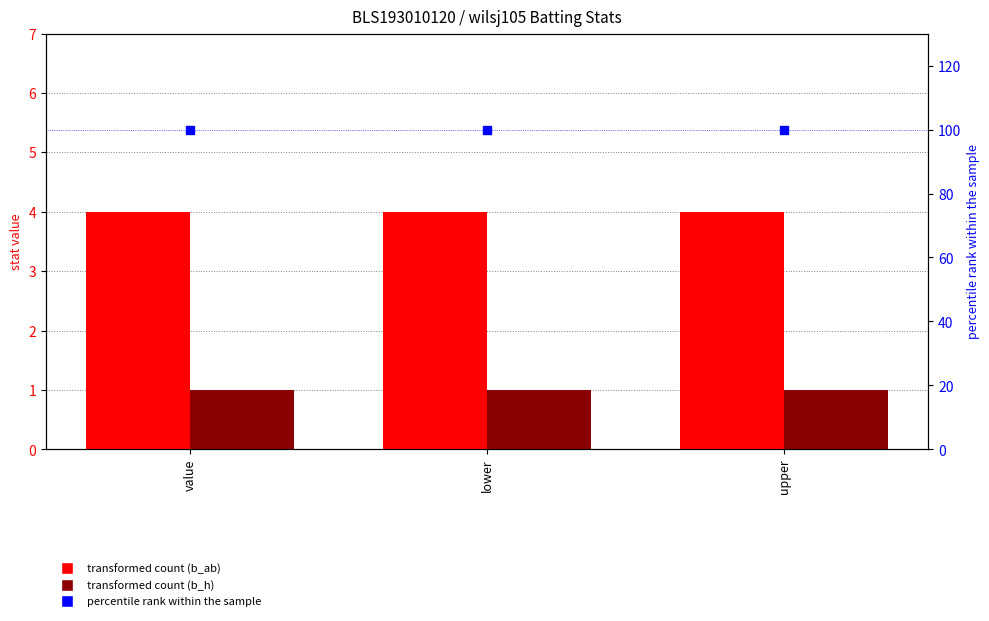

What are all the series names shown in the legend?

b_ab, b_h, percentile rank within the sample